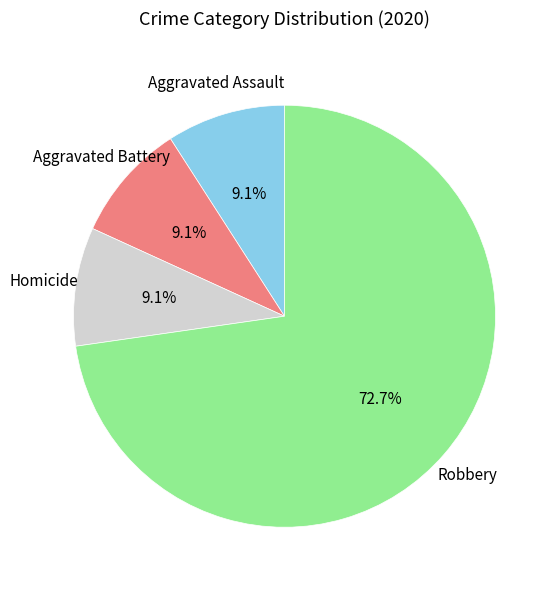

To the nearest percent, what is the combined percentage of Aggravated Battery and Homicide?

18%